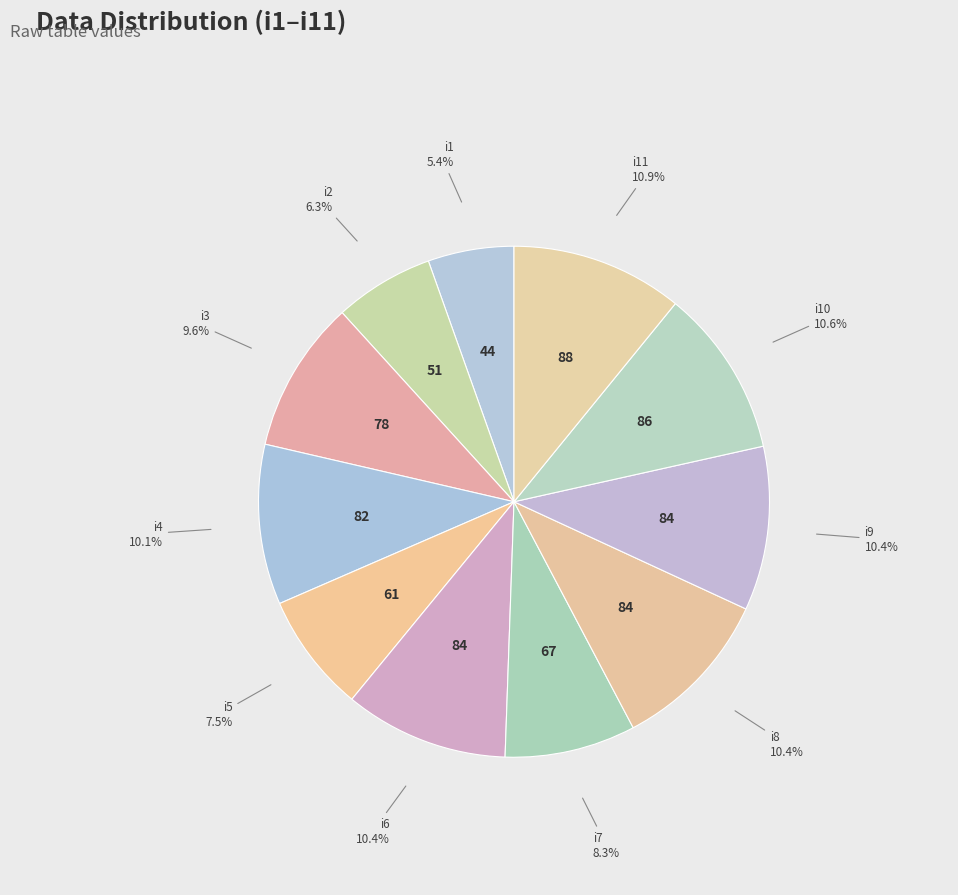

Between i8 and i3, which is larger?

i8